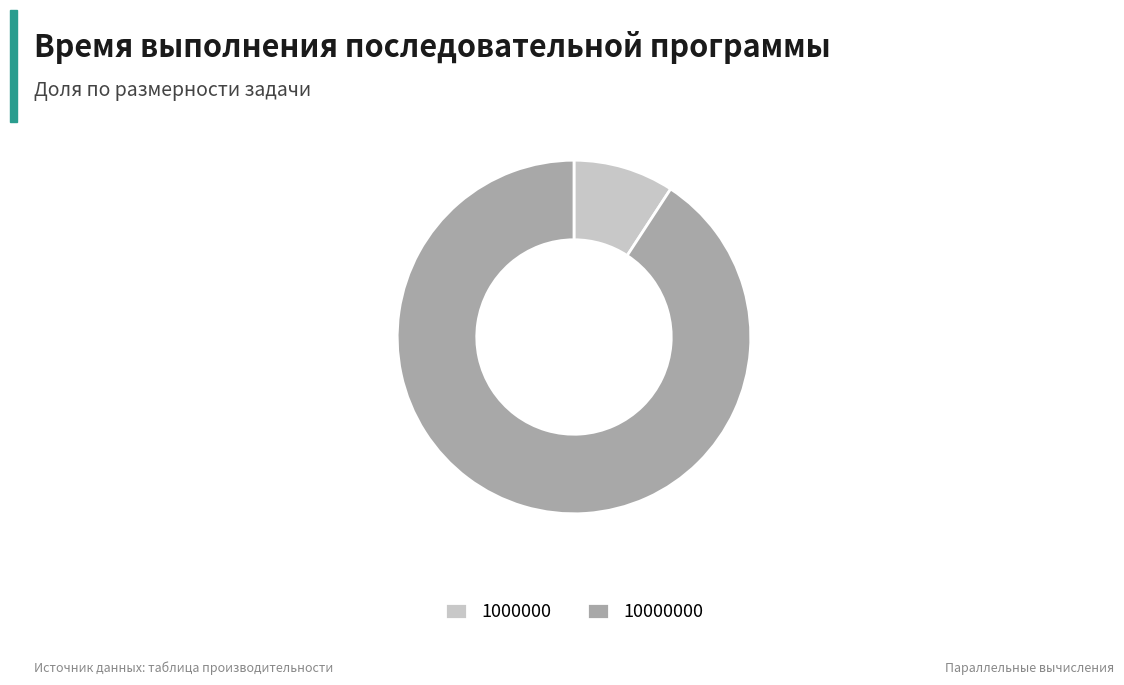

Is there any slice that represents more than half of the pie?

Yes